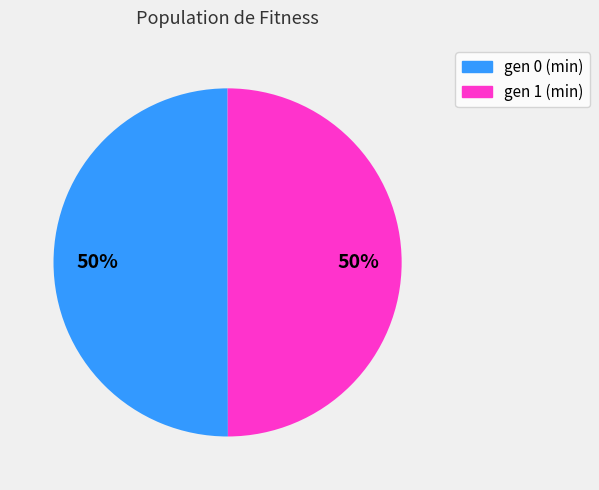

True or false: gen 0 (min) accounts for 41% of the total.

False